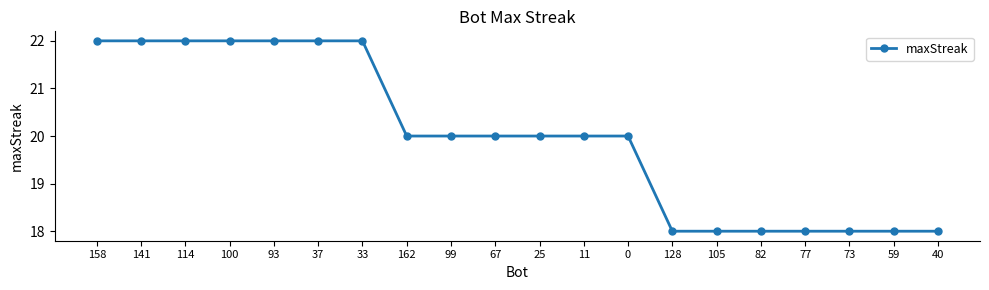

What is the label of the 9th point from the left?

99